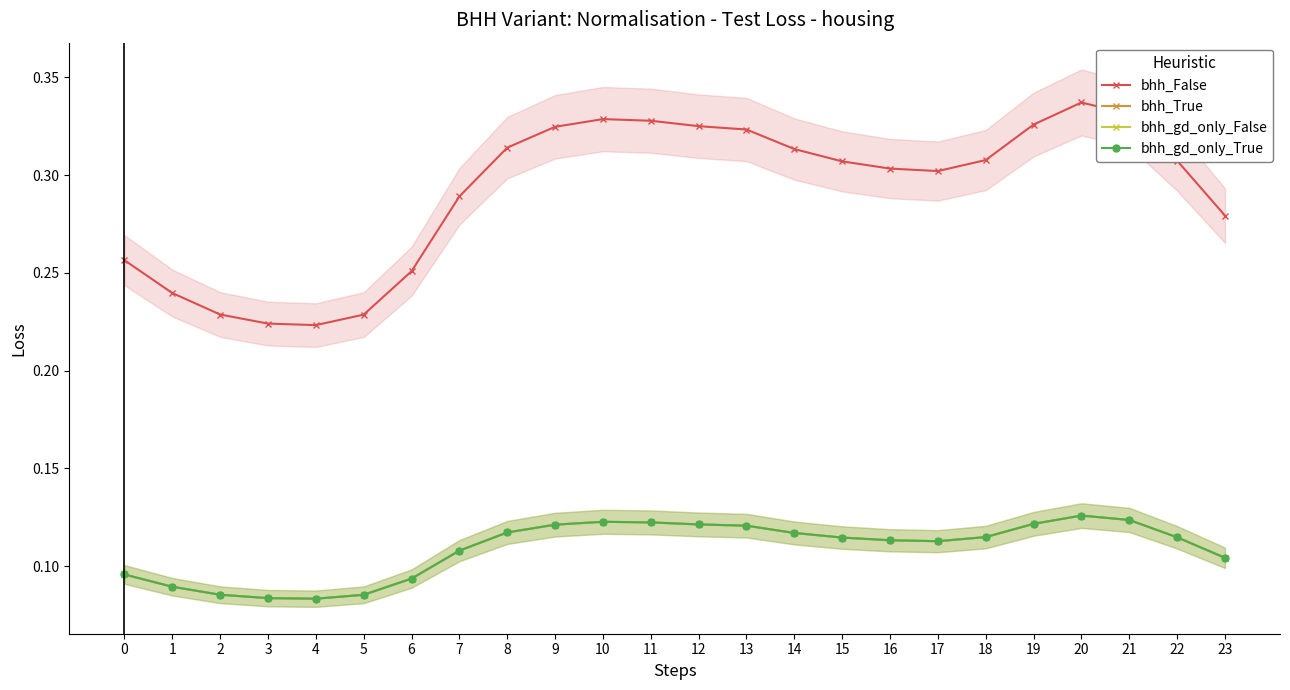

What is the value of the bhh_gd_only_False point at the 7th from the left?

0.1